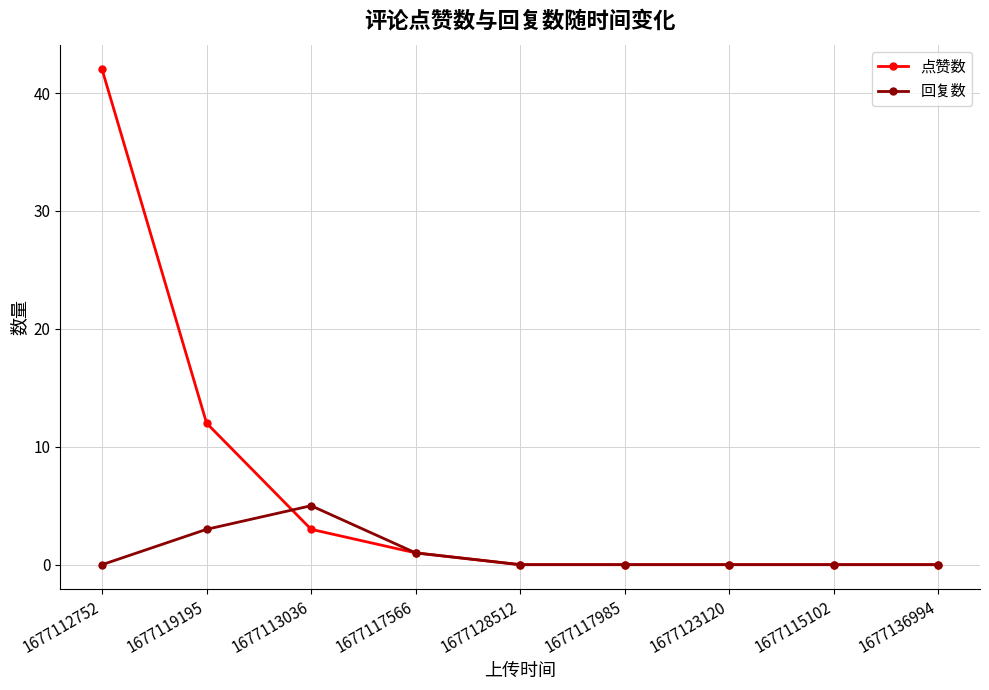

Which category has the highest value across all series?

1677112752